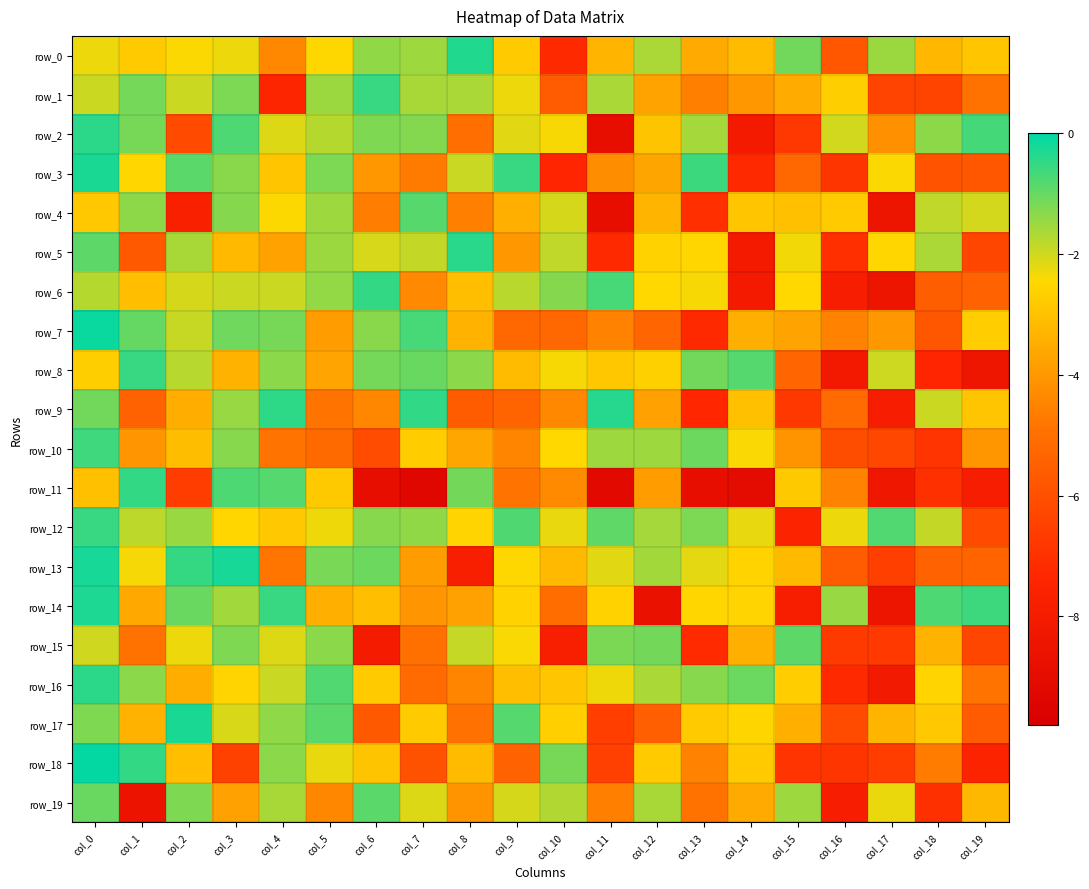

List the labels in order of row_11 value, smallest first.

col_7, col_11, col_14, col_6, col_13, col_17, col_19, col_18, col_2, col_9, col_16, col_10, col_12, col_0, col_15, col_5, col_8, col_4, col_3, col_1